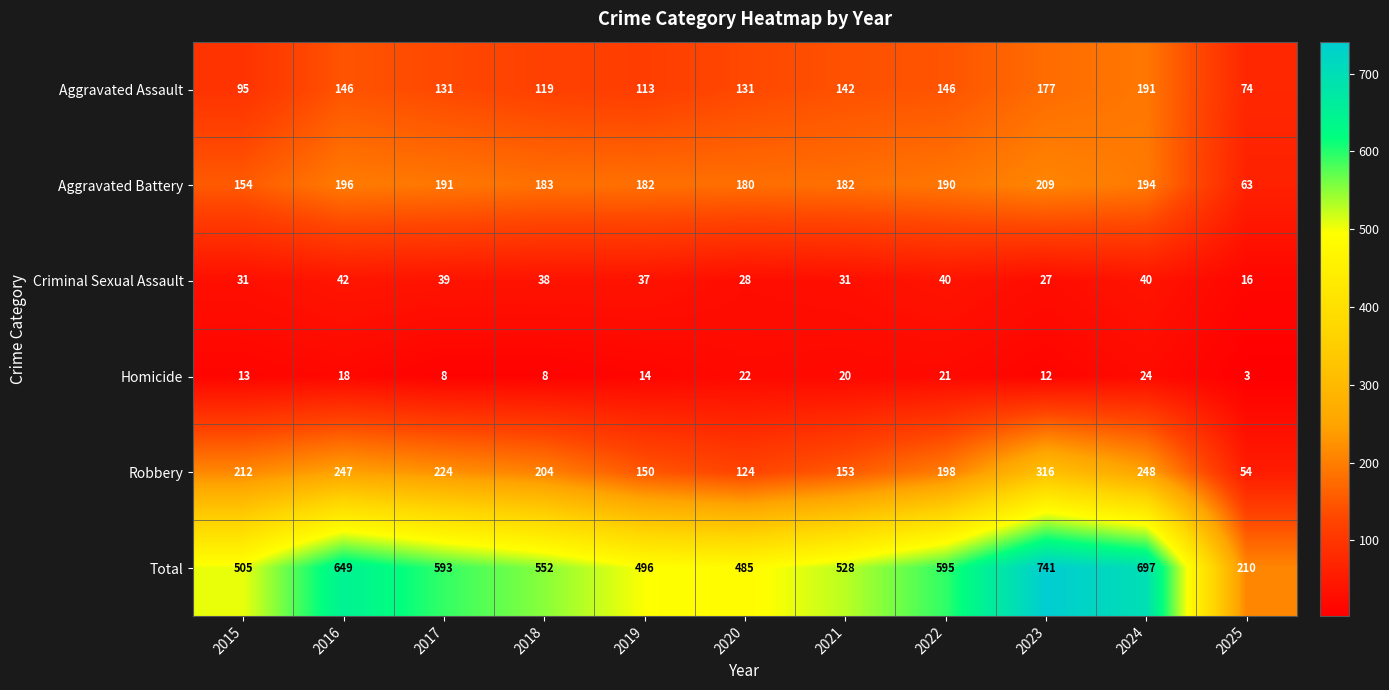

How many series are shown in this chart?

6